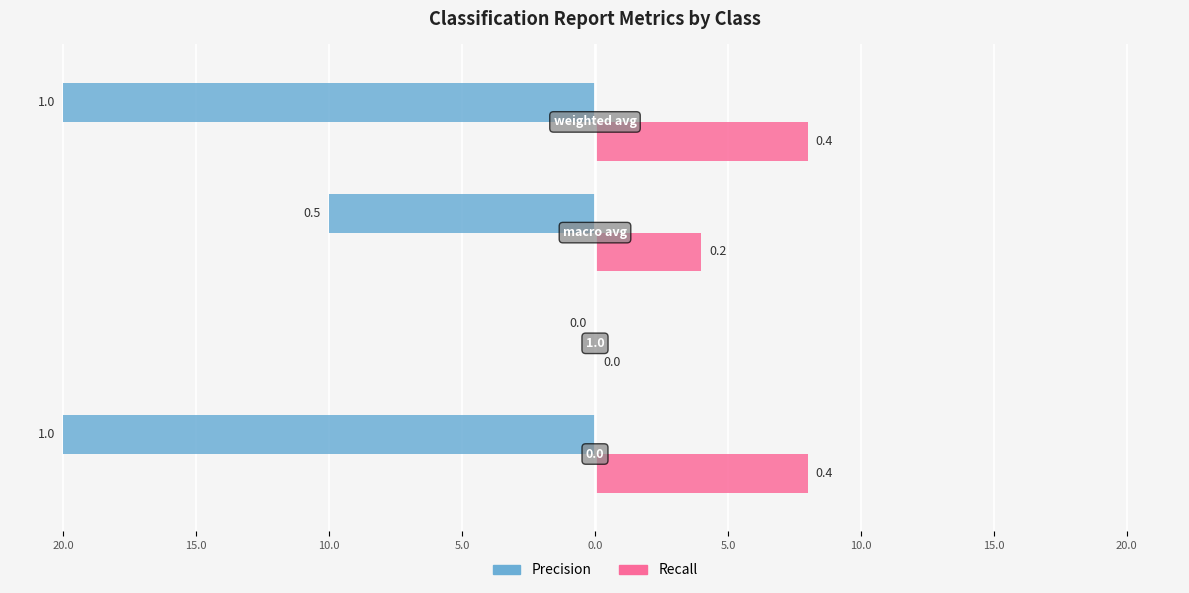

What is the approximate value of precision at 0.0?

1.0